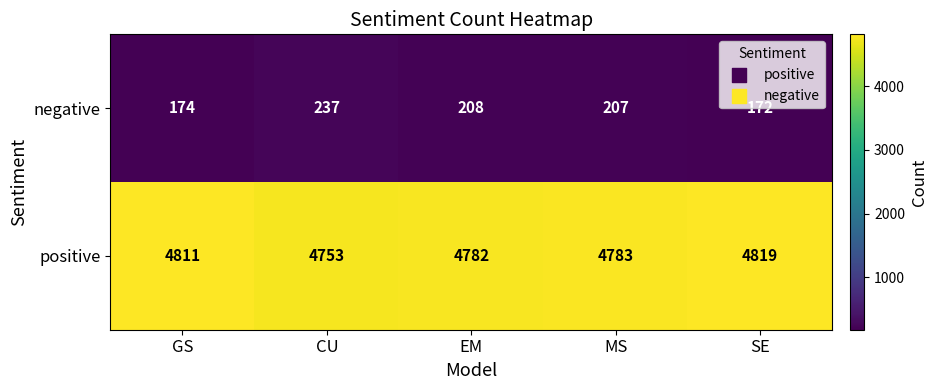

The value of positive at SE is 4819. True or false?

True